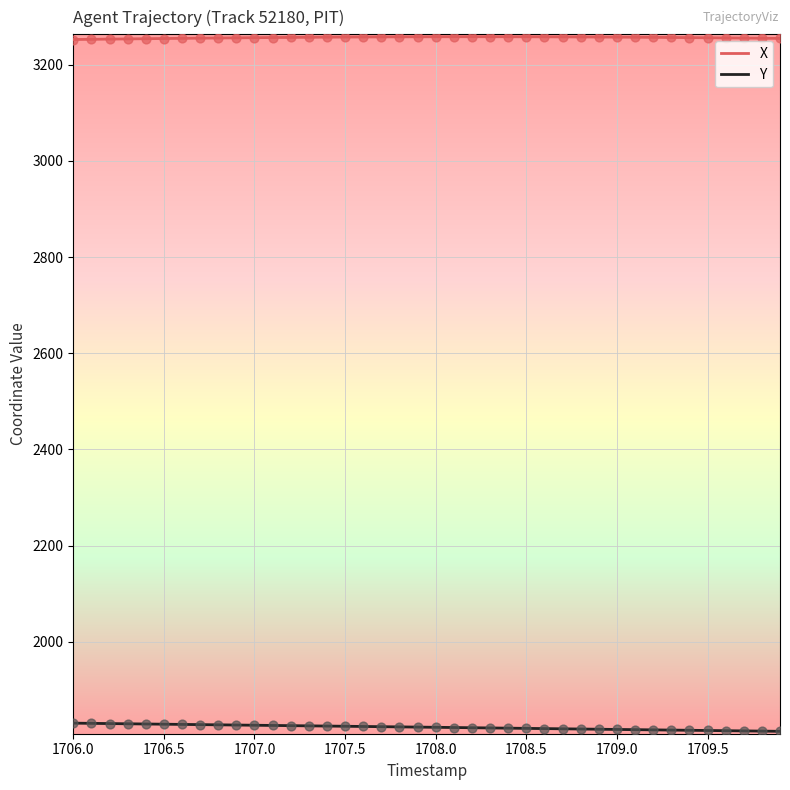

True or false: Y and X intersect in this chart.

False